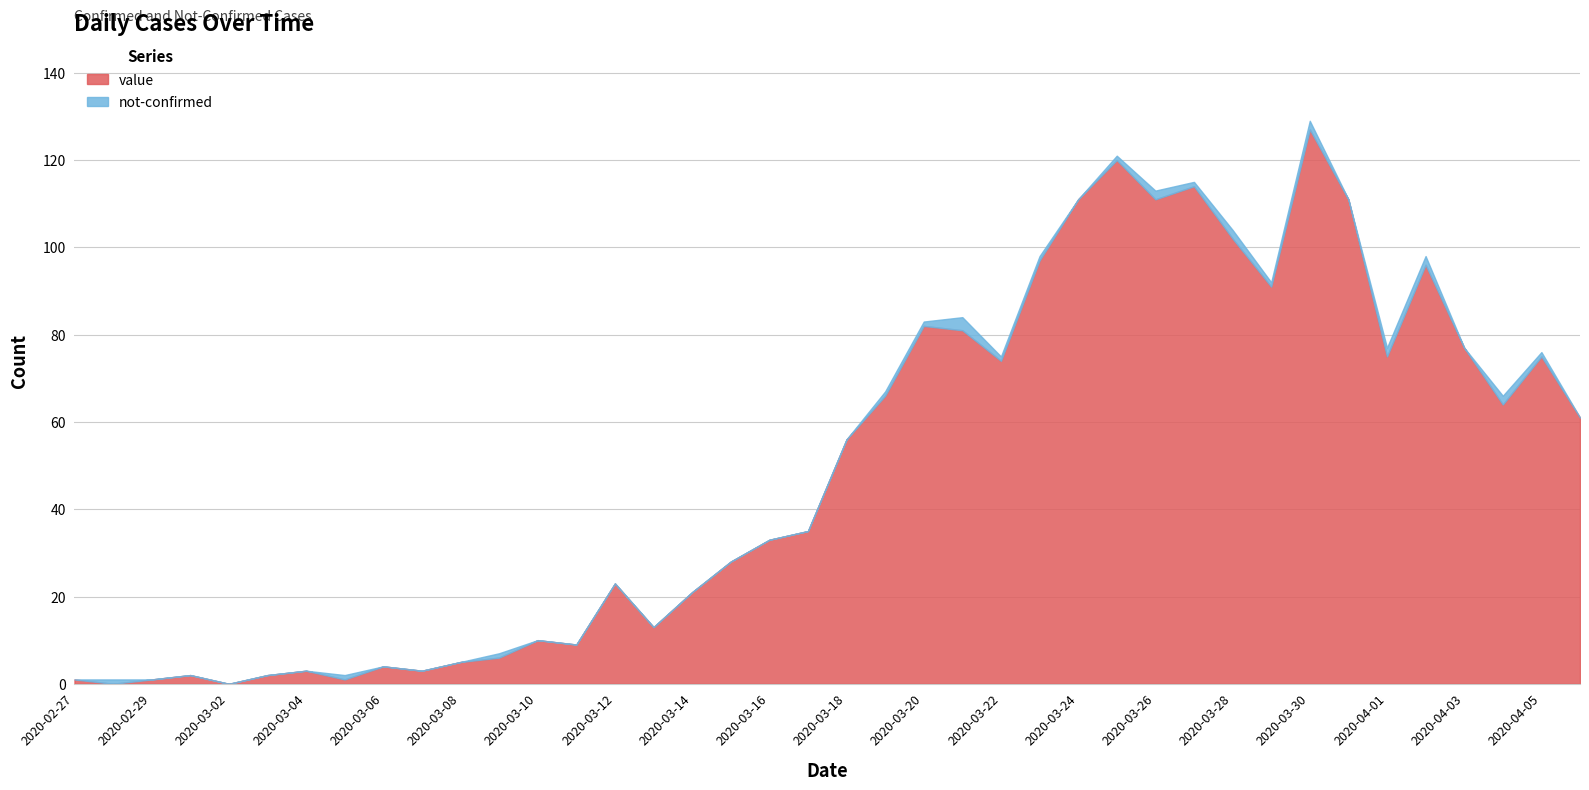

Which series has the largest range (max minus min)?

value